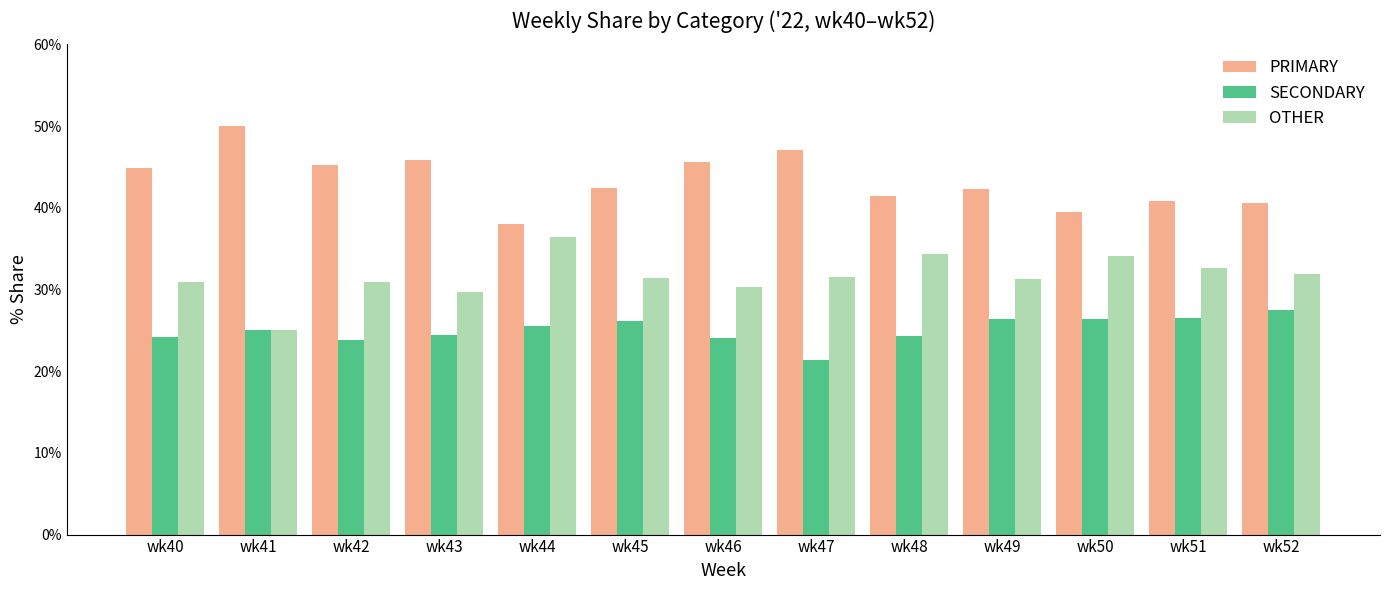

What is the difference between the maximum and second lowest values in the PRIMARY series?

10.5